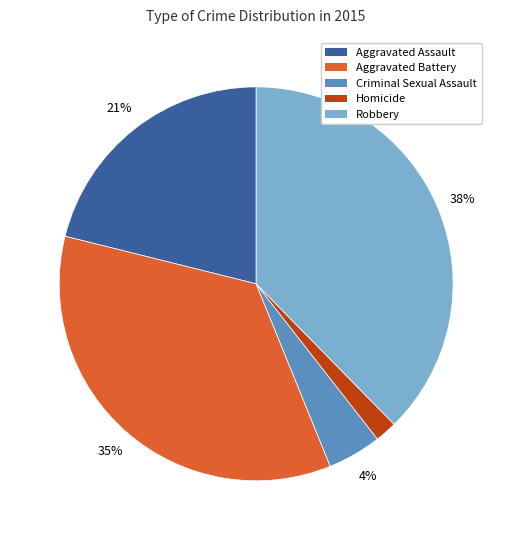

Count the number of slices in the pie.

5